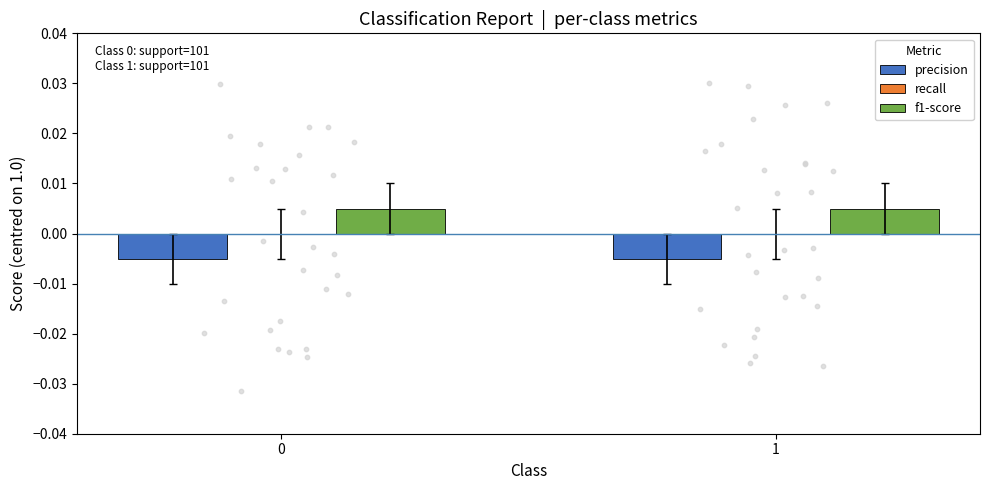

At how many categories does at least one series exceed 0?

2